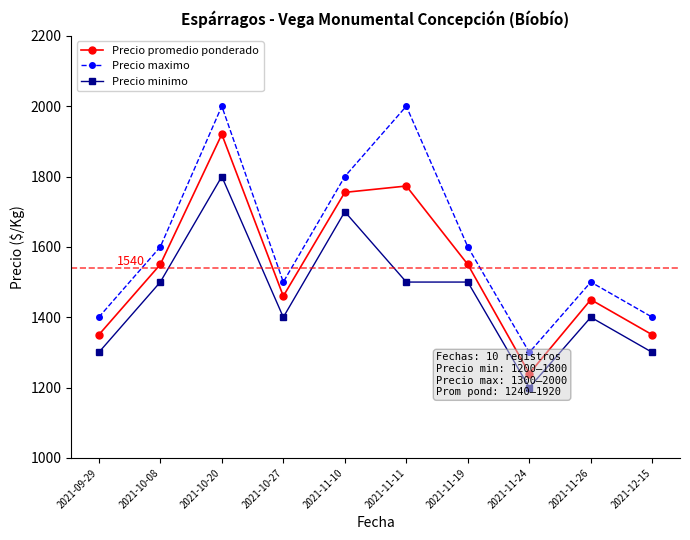

Reading right to left, list all the values displayed in this chart.

Precio promedio ponderado: 2021-12-15=1350	2021-11-26=1450	2021-11-24=1240	2021-11-19=1550	2021-11-11=1773	2021-11-10=1755	2021-10-27=1460	2021-10-20=1920	2021-10-08=1550	2021-09-29=1350
Precio maximo: 2021-12-15=1400	2021-11-26=1500	2021-11-24=1300	2021-11-19=1600	2021-11-11=2000	2021-11-10=1800	2021-10-27=1500	2021-10-20=2000	2021-10-08=1600	2021-09-29=1400
Precio minimo: 2021-12-15=1300	2021-11-26=1400	2021-11-24=1200	2021-11-19=1500	2021-11-11=1500	2021-11-10=1700	2021-10-27=1400	2021-10-20=1800	2021-10-08=1500	2021-09-29=1300